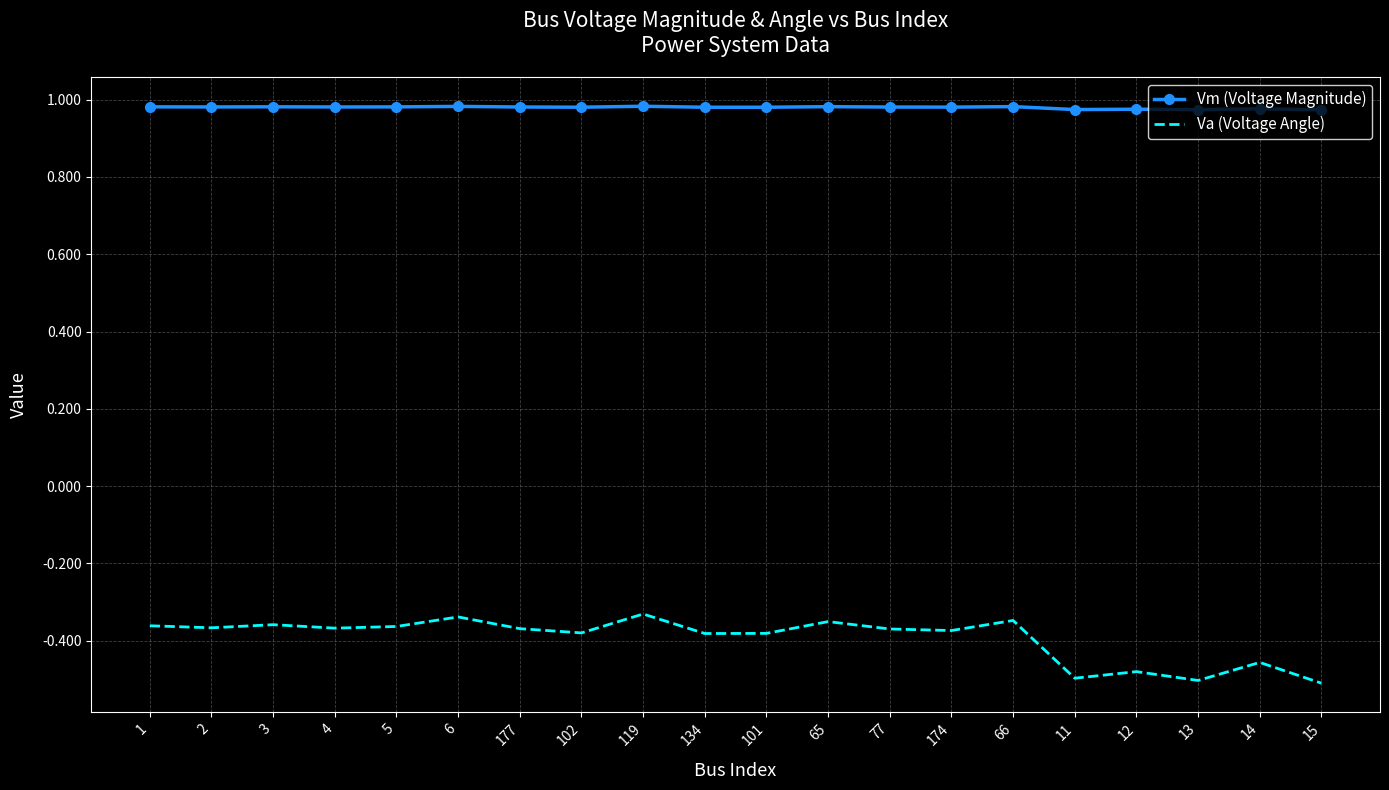

What is the sum of the Vm (Voltage Magnitude) values at 3 and 119?

2.0